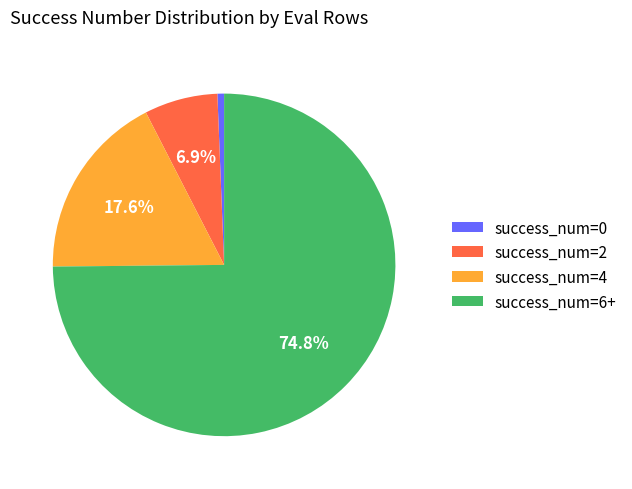

Does success_num=6+ represent more than half of the total?

Yes